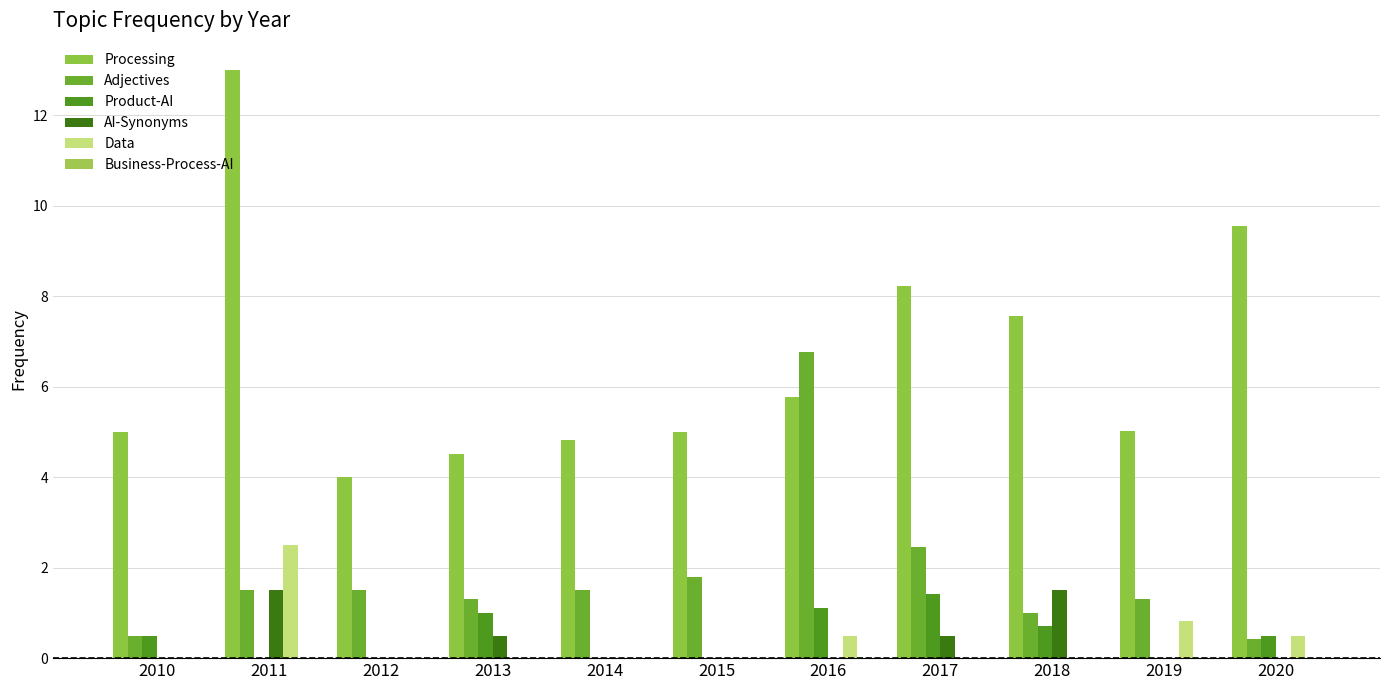

Which series has the widest spread of values?

Processing